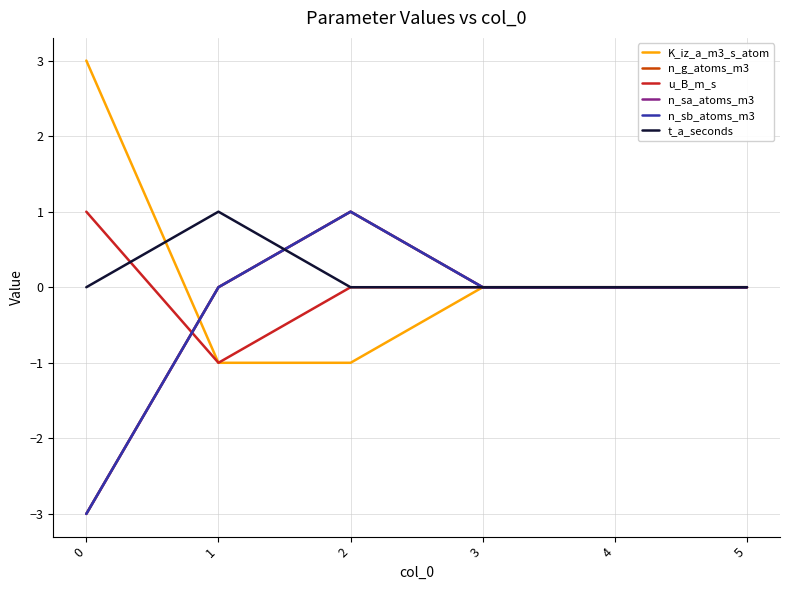

Is this an area chart (filled region under the line)?

No